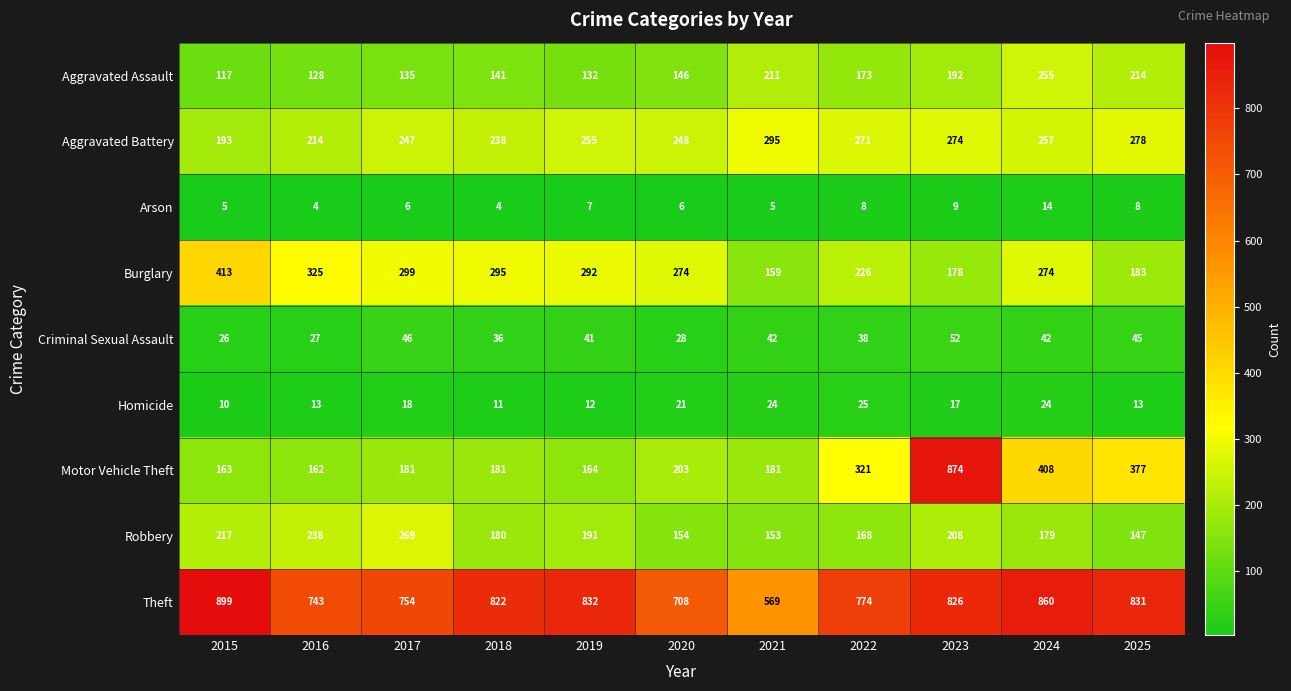

What is the approximate value of Aggravated Battery at 2019, to the nearest 50?

250